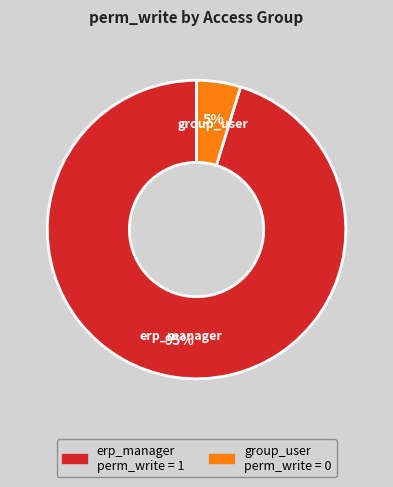

Count the number of slices in the pie.

2